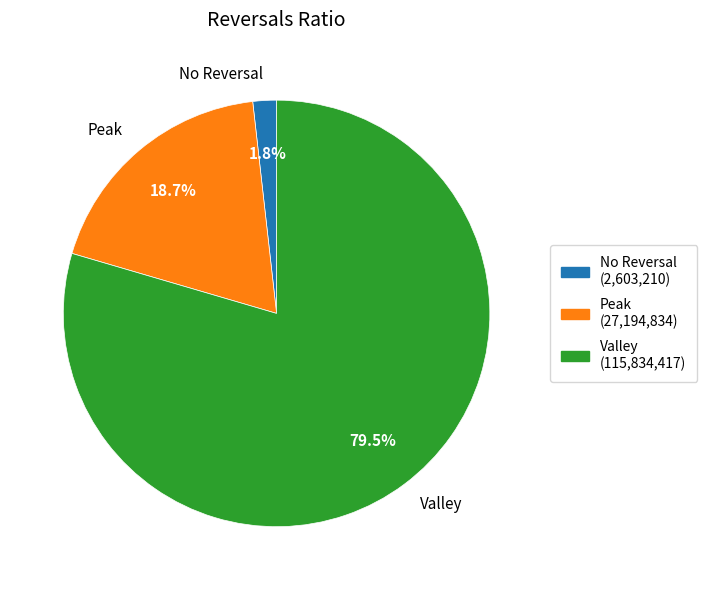

What portion of the pie excludes No Reversal?

98.2%